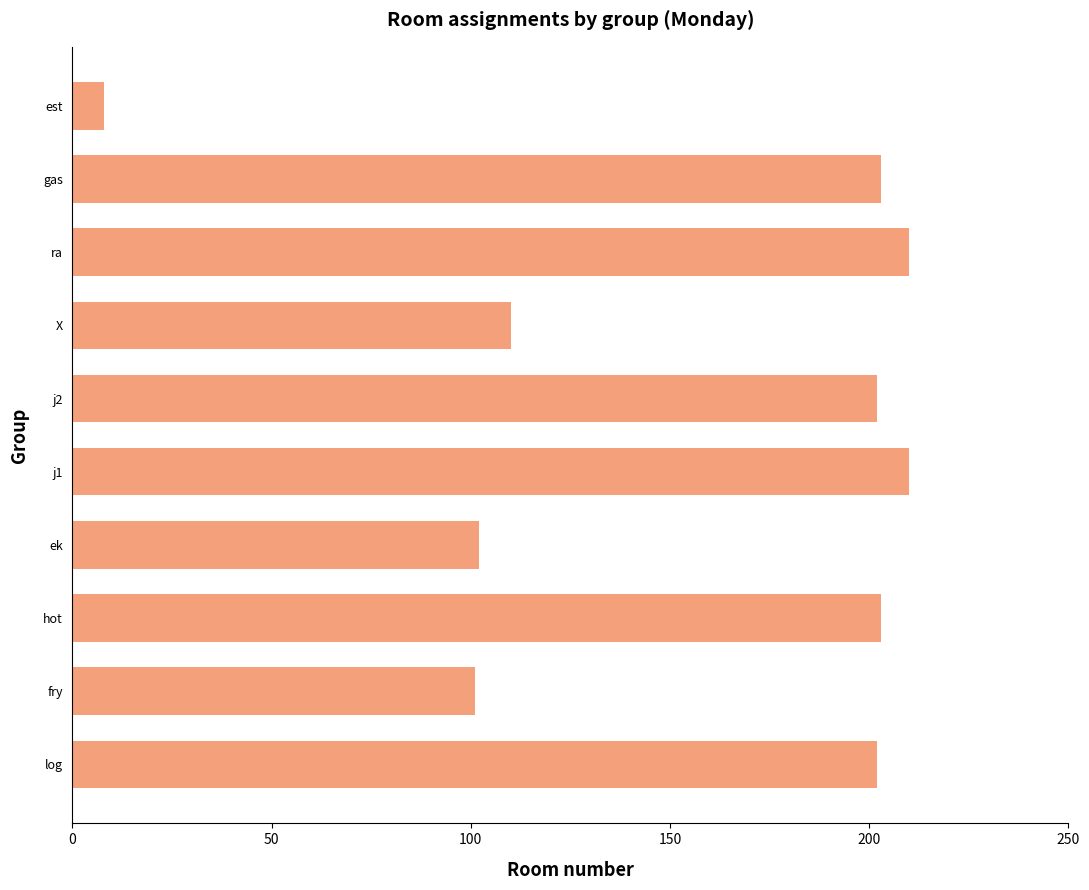

Which label corresponds to the smallest value in the chart?

est